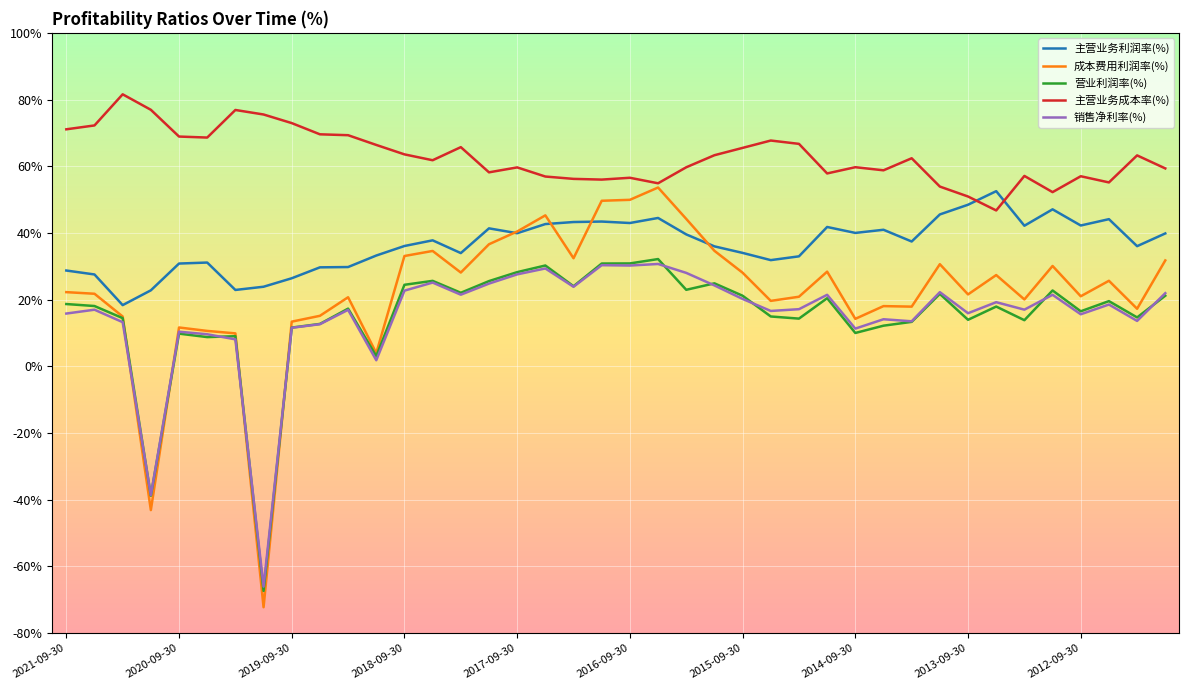

How many distinct data groups are displayed?

5